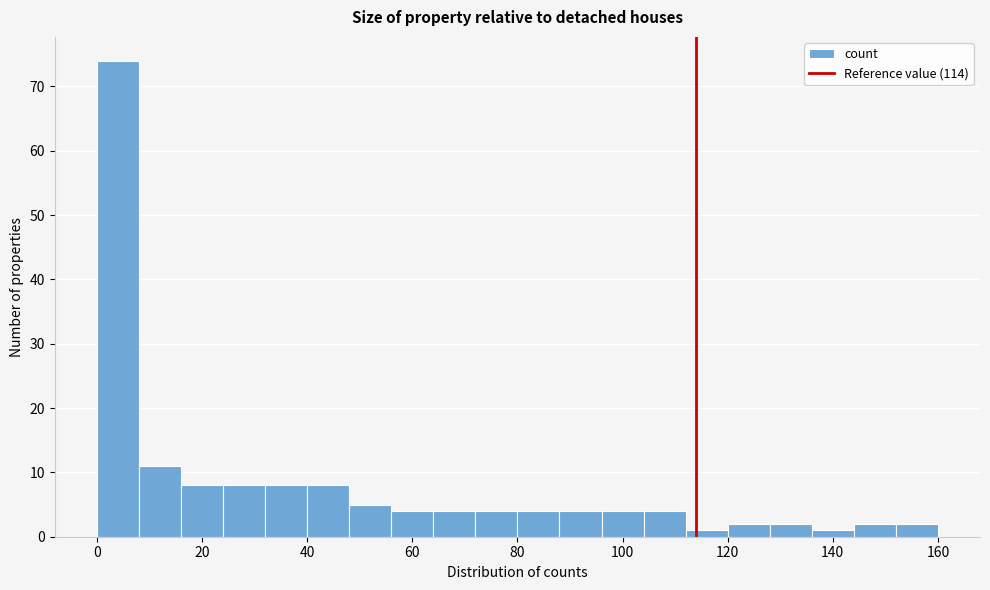

How tall is the bar that spans 144 to 152 on the x-axis? The values are not printed on the chart, so give them approximately, as read against the axis.

2